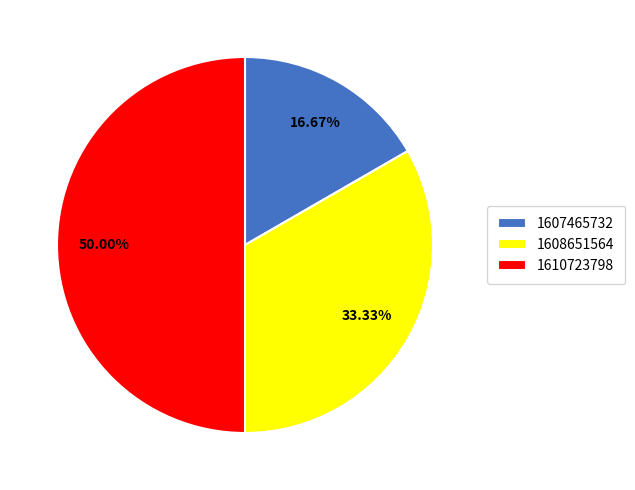

How many segments does this pie chart have?

3